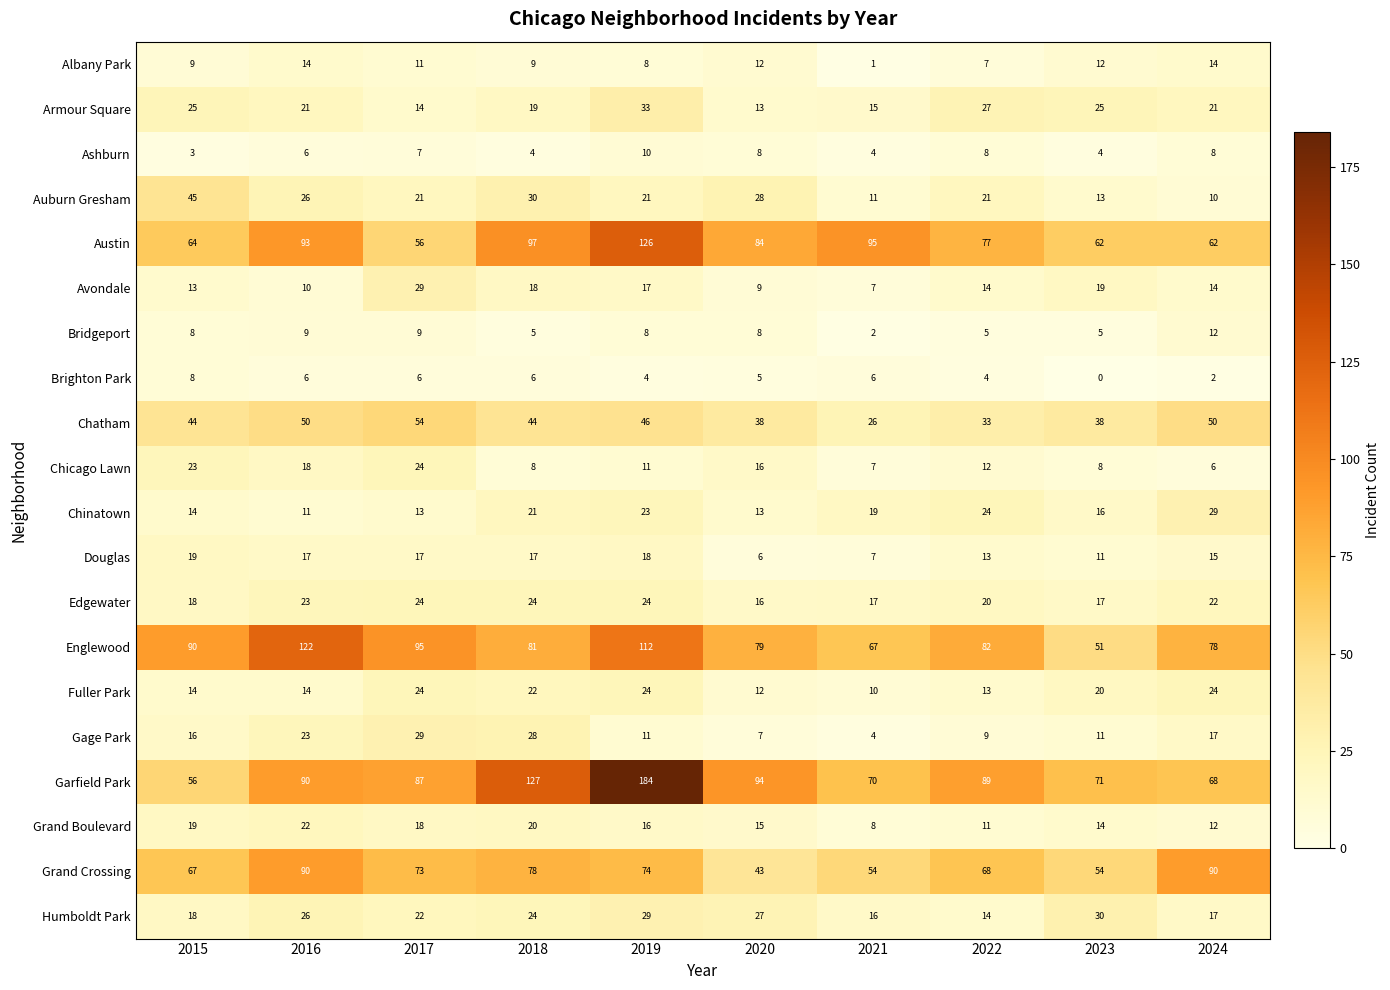

How many series are shown in this chart?

20